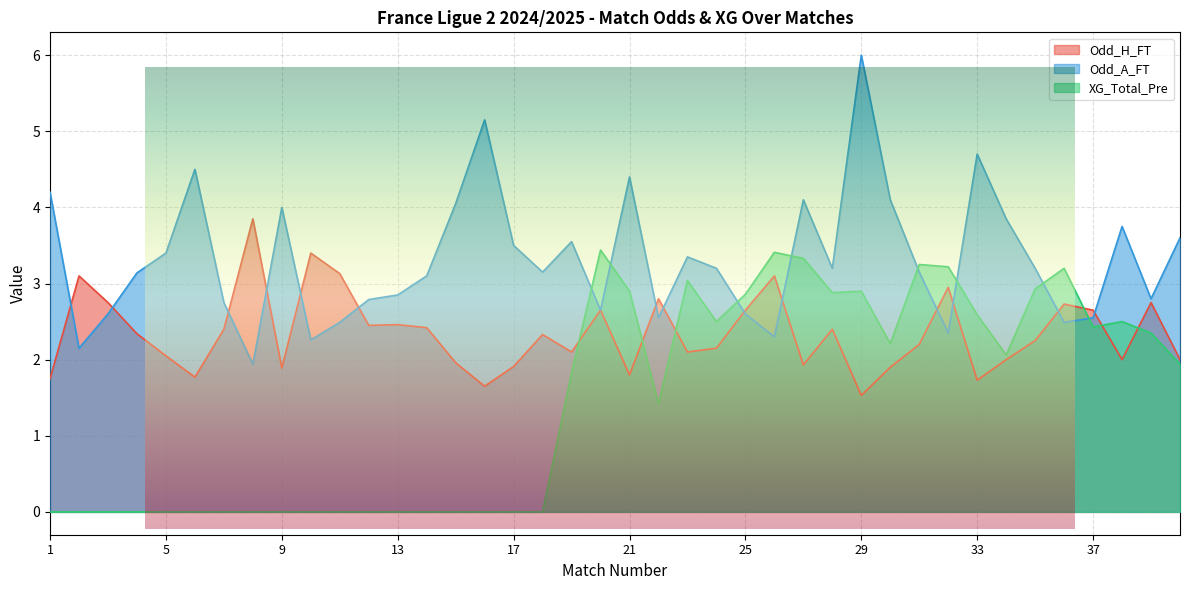

How many lines are shown in the chart?

3